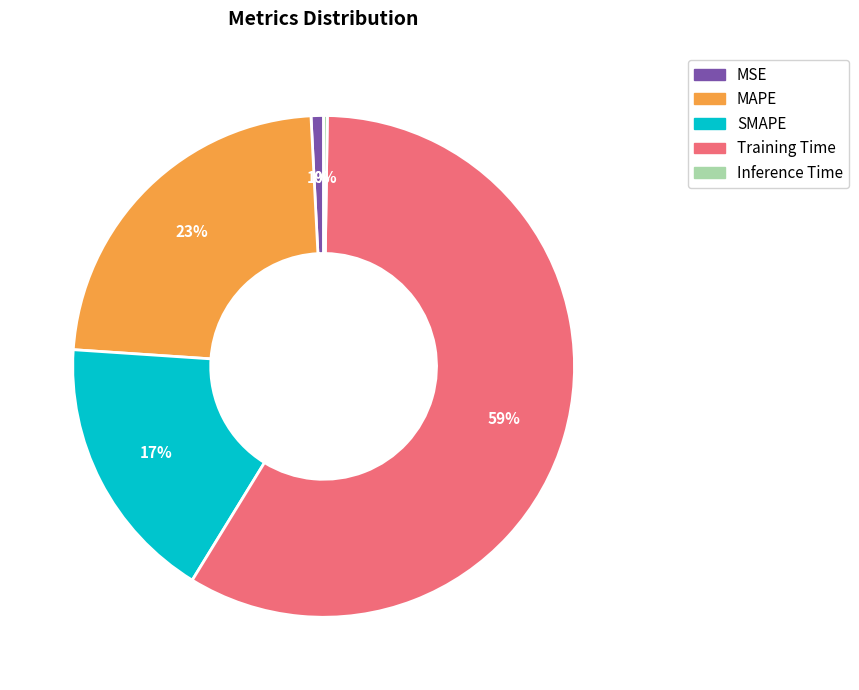

Which slice is the largest?

Training Time